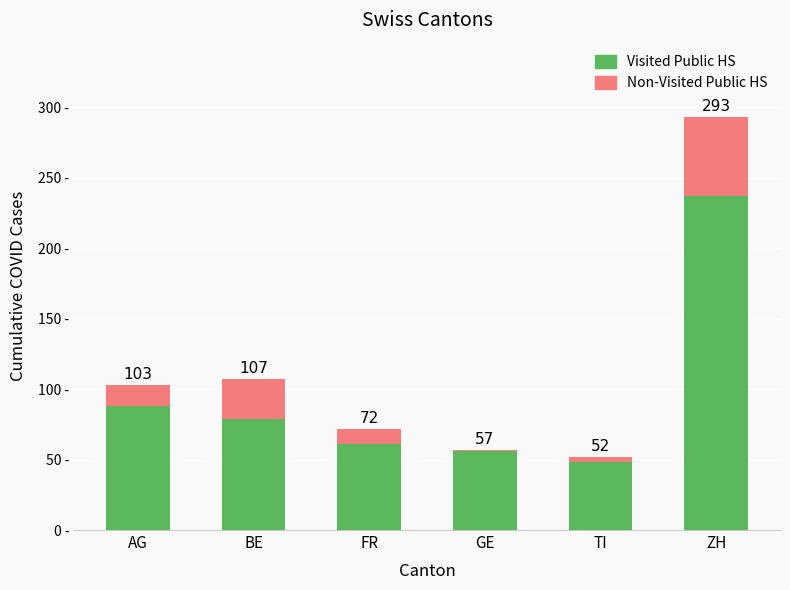

Are the bars horizontal?

No